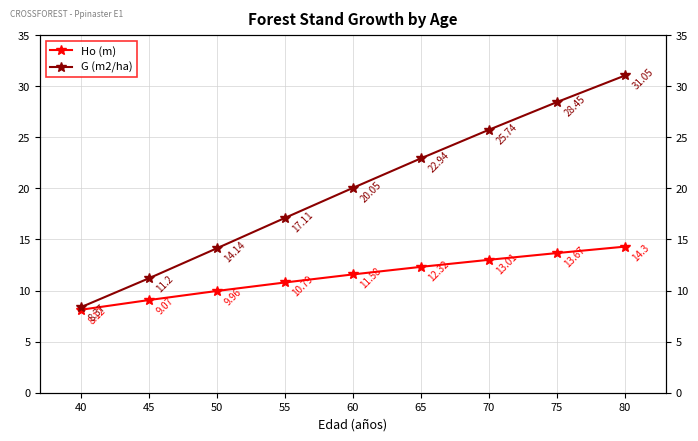

Where is Ho (m) nearest to the value 11?

55